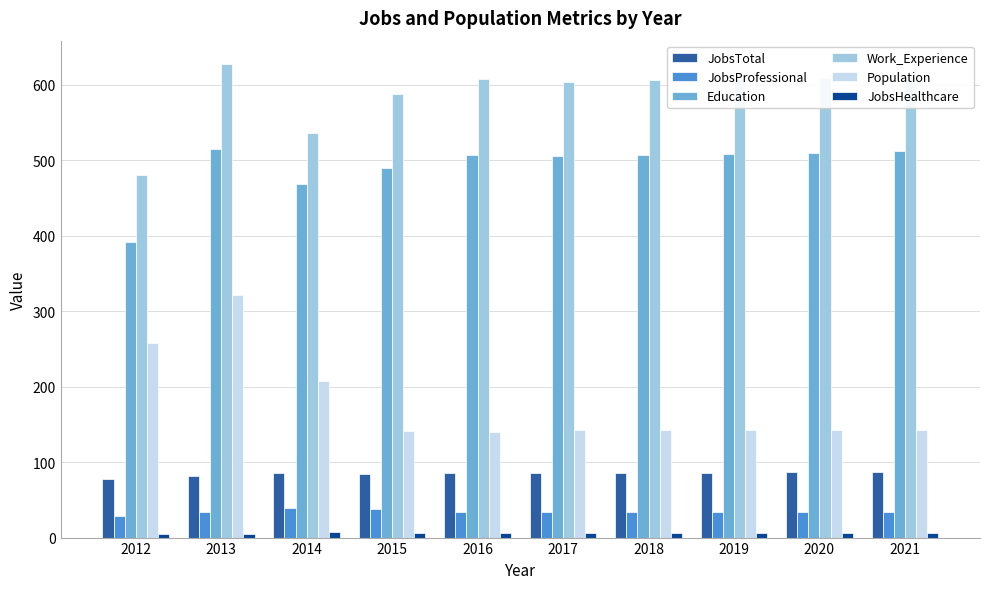

Which series has the largest range (max minus min)?

Population